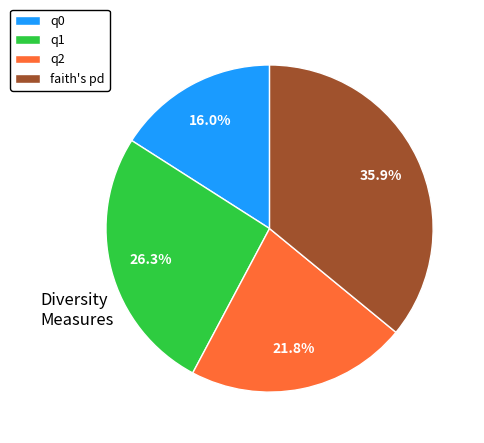

Rank the categories by value from highest to lowest.

faith's pd, q1, q2, q0